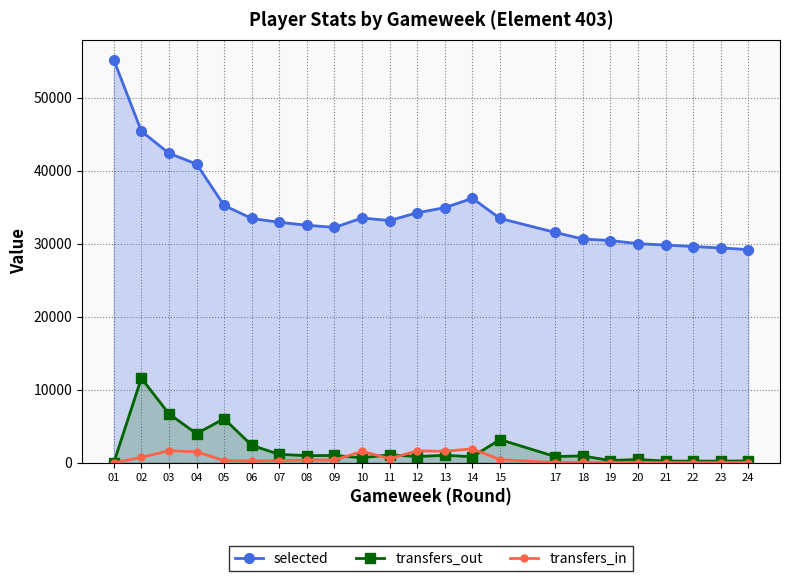

Reading right to left, what are all the values shown in this chart?

selected: 29190	29411	29606	29802	30005	30425	30642	31540	33456	36214	34925	34235	33165	33515	32222	32522	32928	33449	35234	40903	42371	45404	55175
transfers_out: 252	228	222	234	452	306	943	853	3177	832	1024	855	1097	687	1006	973	1149	2394	6036	3985	6710	11572	0
transfers_in: 26	25	17	22	26	23	55	33	422	1910	1576	1626	572	1567	375	378	291	250	294	1507	1653	741	0